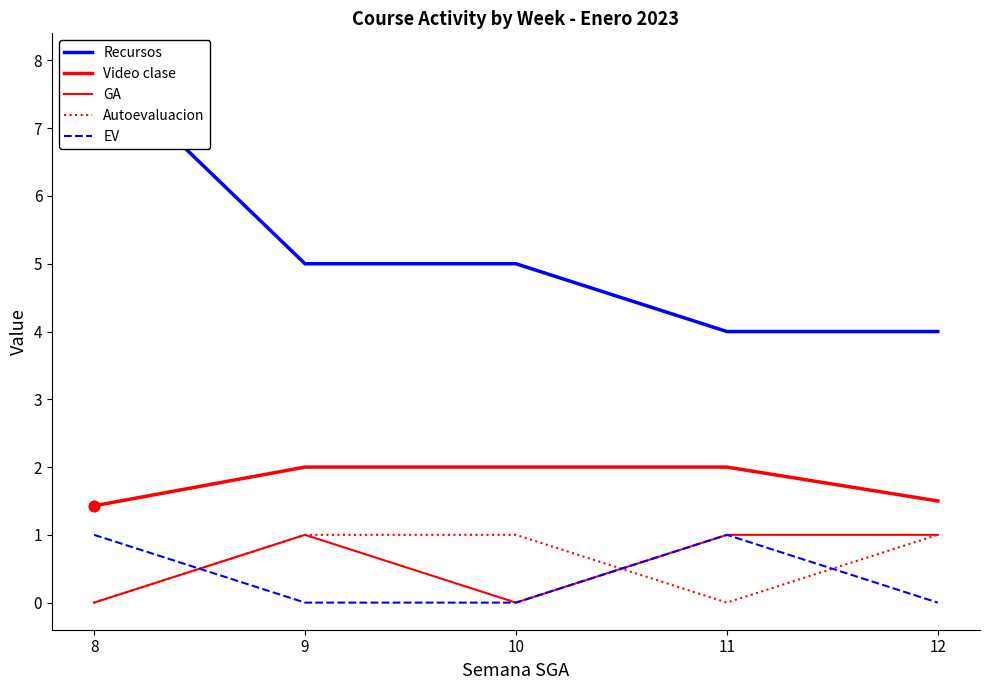

Which series has the widest spread of Y values?

Recursos